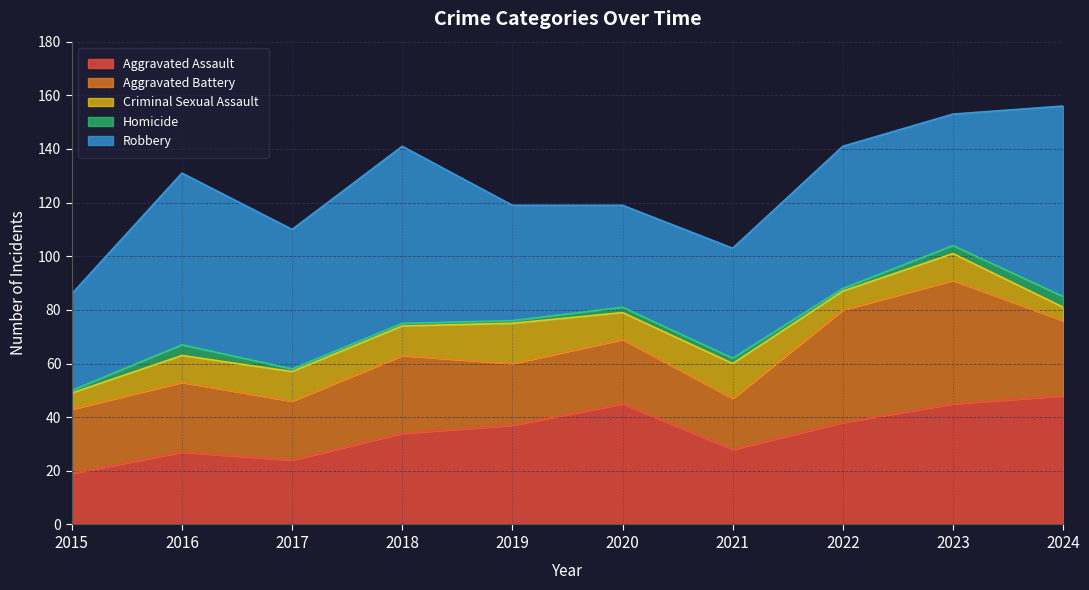

Which series has the largest total across all categories?

Robbery